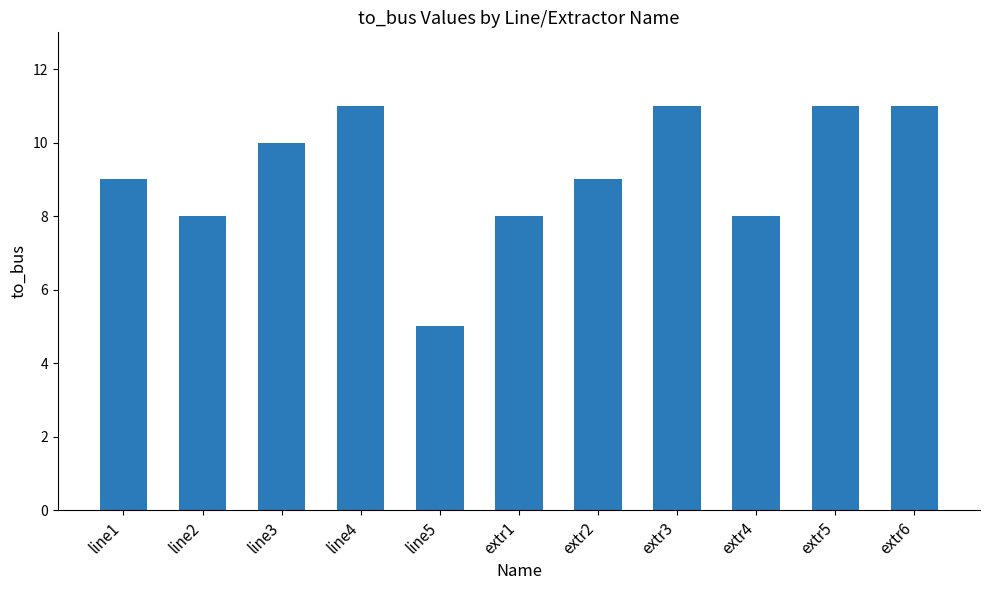

What is the smallest value displayed?

5